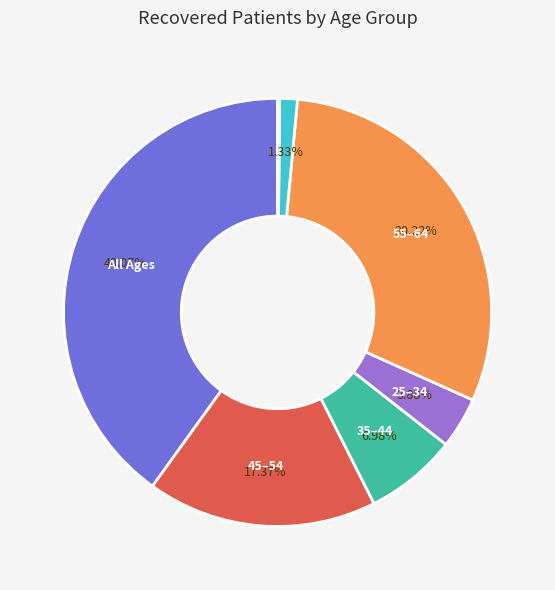

Does any single category account for the majority?

No